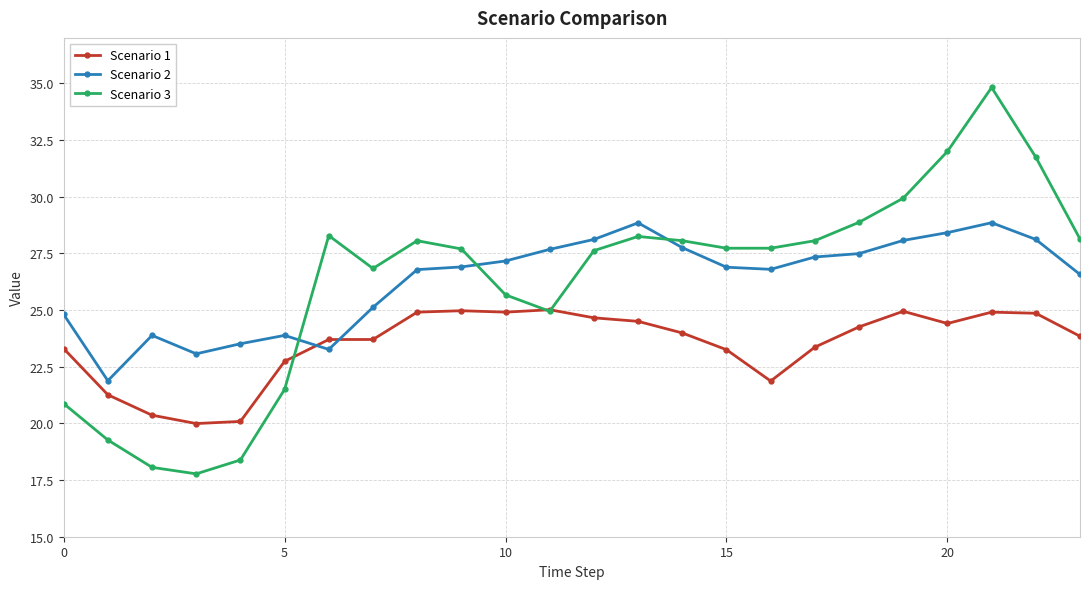

List the series in order of their peak value, lowest first.

Scenario 1, Scenario 2, Scenario 3